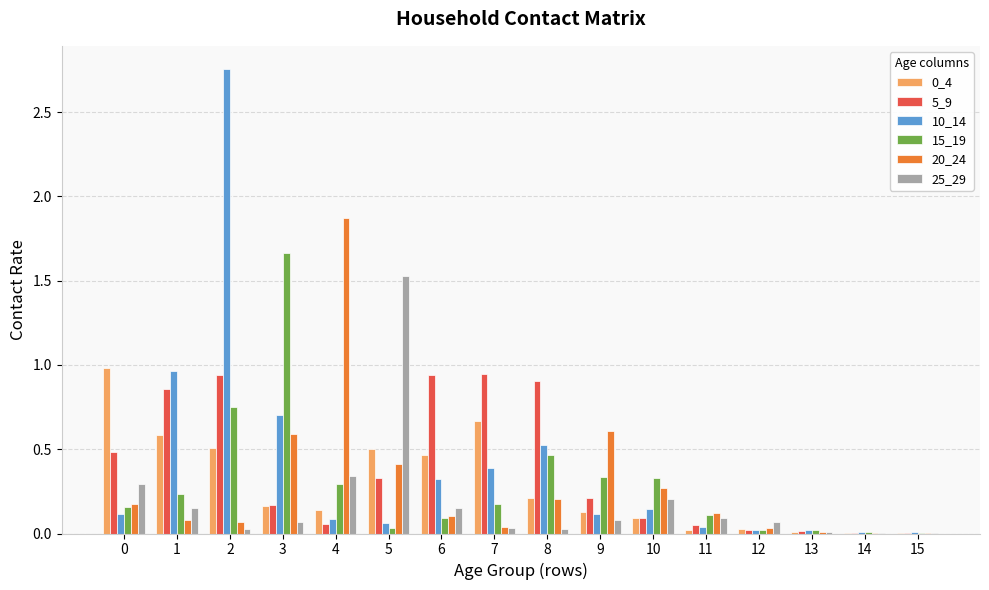

Is it true that 25_29 equals 0.1 at 3?

True